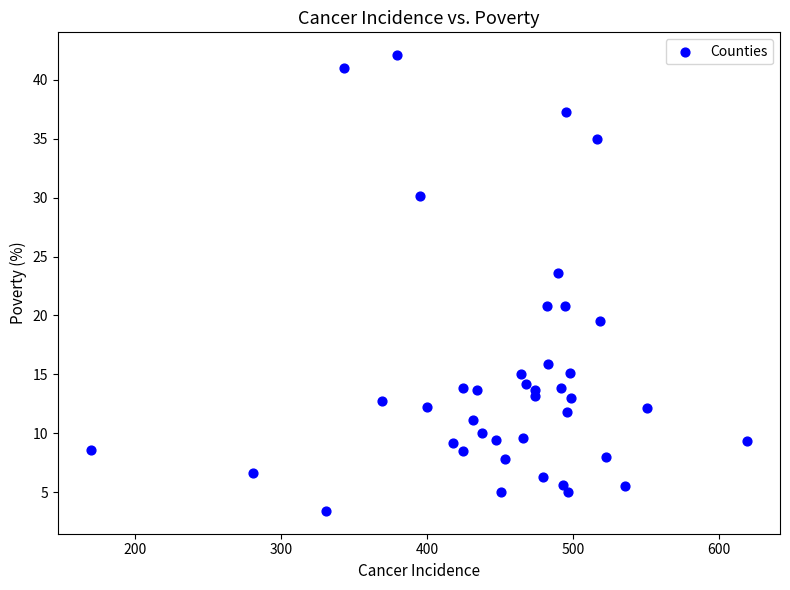

What is the range of Y values (max minus min)?

38.7